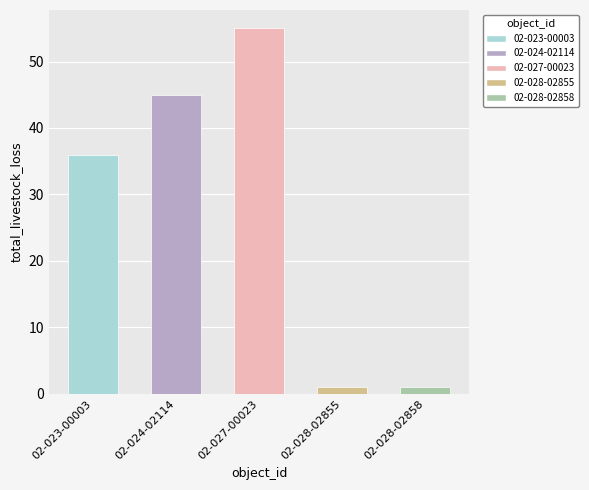

What is the difference between the maximum and minimum values?

54